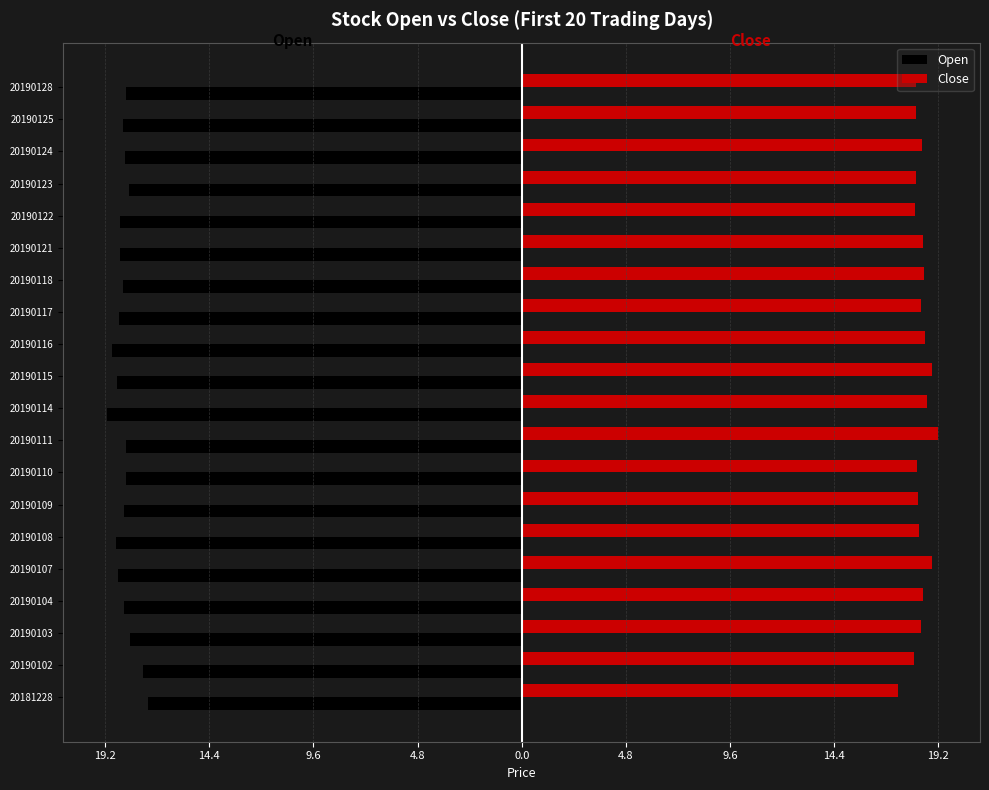

What are all the series names shown in the legend?

Open, Close